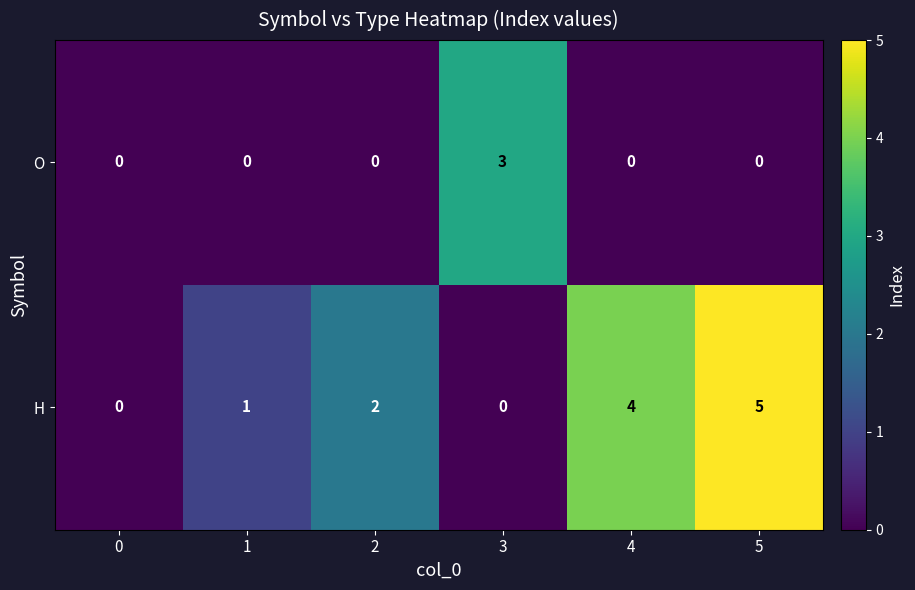

Reading left to right, transcribe all the data shown in this chart.

O: 0	0	0	3	0	0
H: 0	1	2	0	4	5